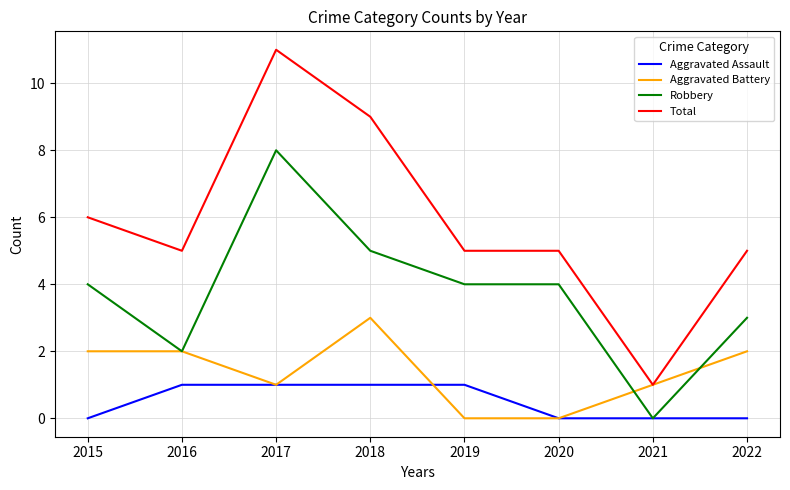

At which category does the chart reach its peak across all series?

2017